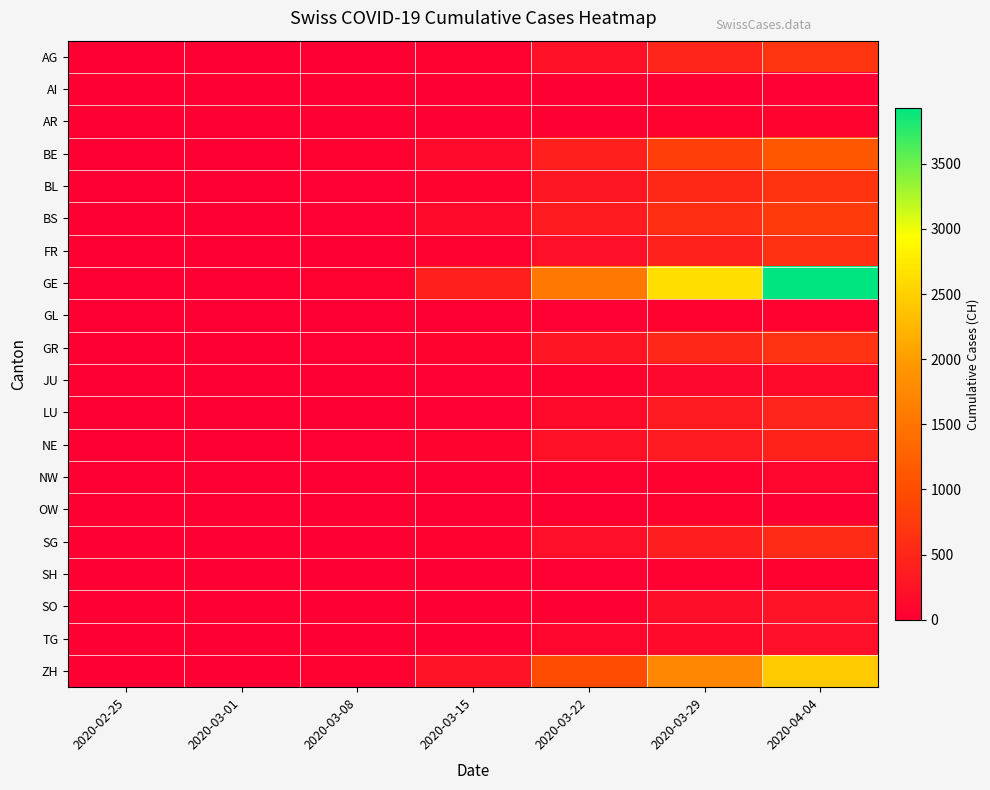

Rank the series by their maximum value, from highest to lowest.

GE, ZH, BE, BS, AG, BL, GR, FR, SG, LU, NE, SO, TG, JU, NW, AR, GL, OW, SH, AI